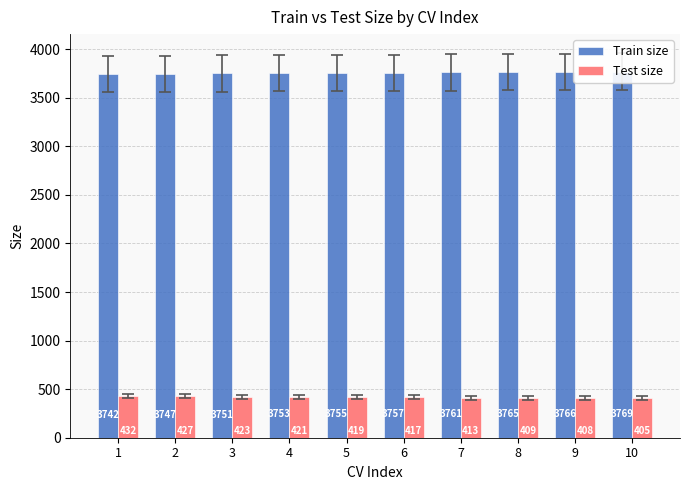

Which label corresponds to the smallest value in the chart?

10